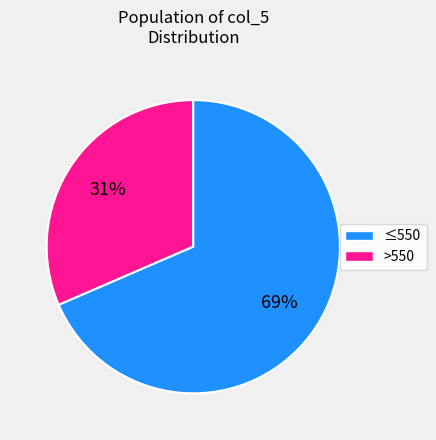

Is there a majority slice in this chart?

Yes